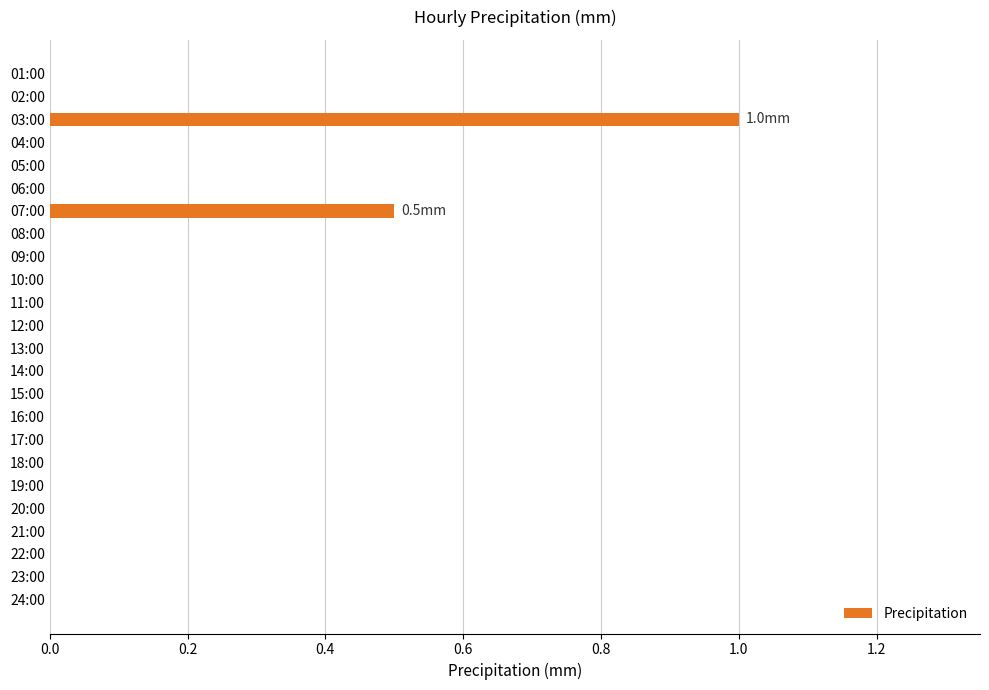

Reading top to bottom, extract all data points from this chart.

01:00=0.0	02:00=0.0	03:00=1.0	04:00=0.0	05:00=0.0	06:00=0.0	07:00=0.5	08:00=0.0	09:00=0.0	10:00=0.0	11:00=0.0	12:00=0.0	13:00=0.0	14:00=0.0	15:00=0.0	16:00=0.0	17:00=0.0	18:00=0.0	19:00=0.0	20:00=0.0	21:00=0.0	22:00=0.0	23:00=0.0	24:00=0.0